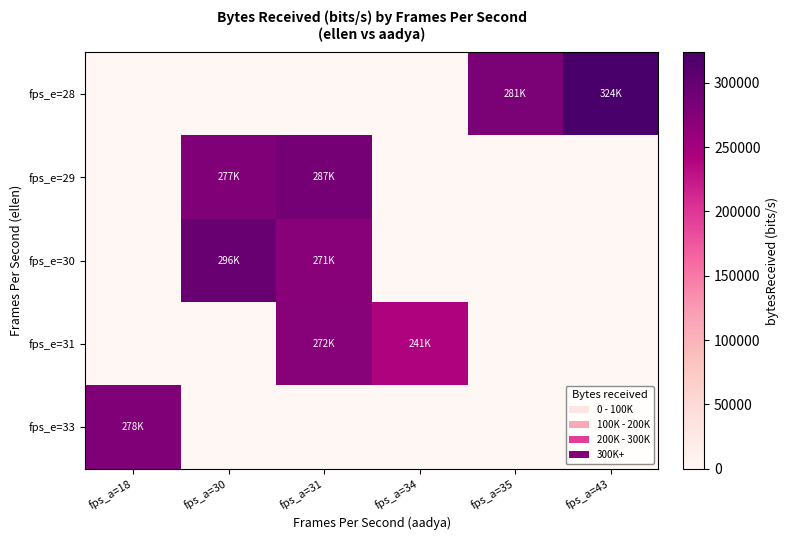

Between fps_a=31 and fps_a=34, which is larger?

fps_a=31